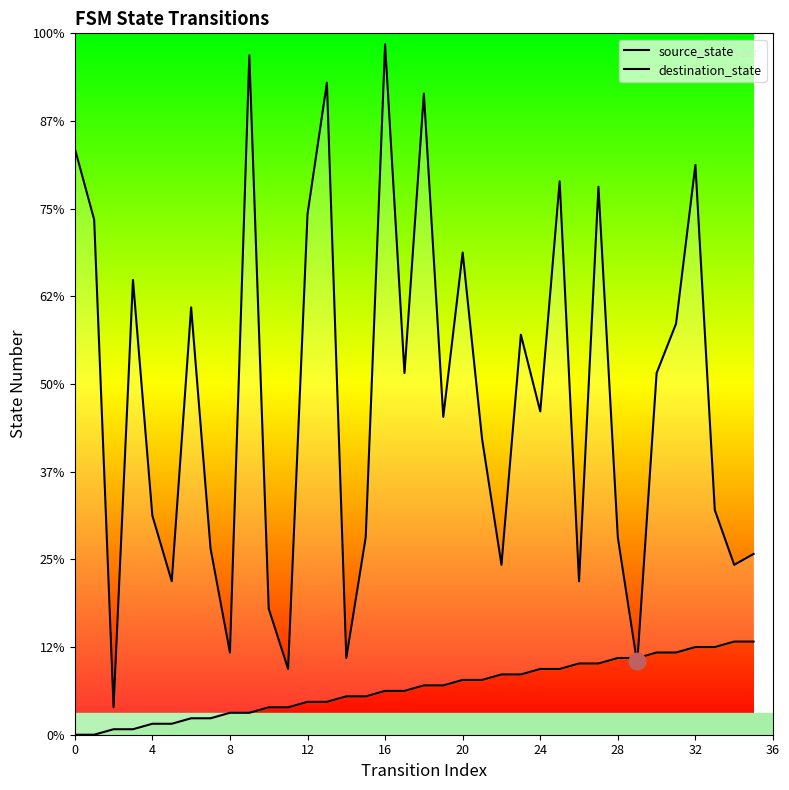

How many data points does each series have?

36